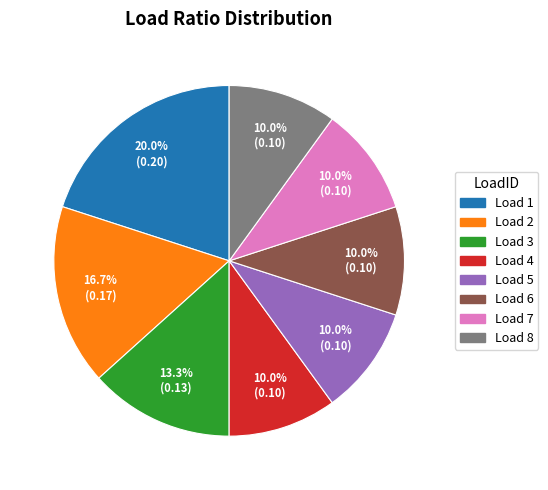

Is there any slice that represents more than half of the pie?

No